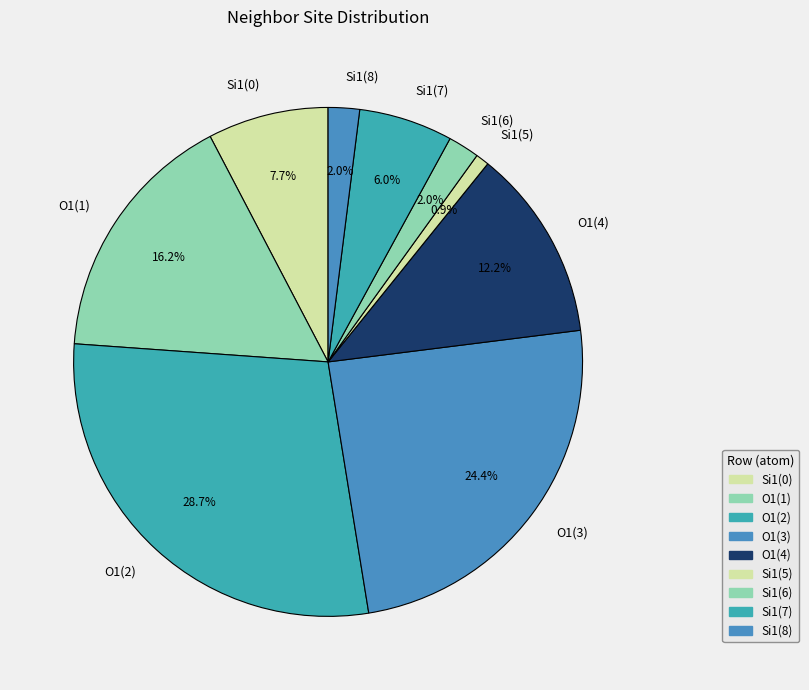

Does any single category account for the majority?

No